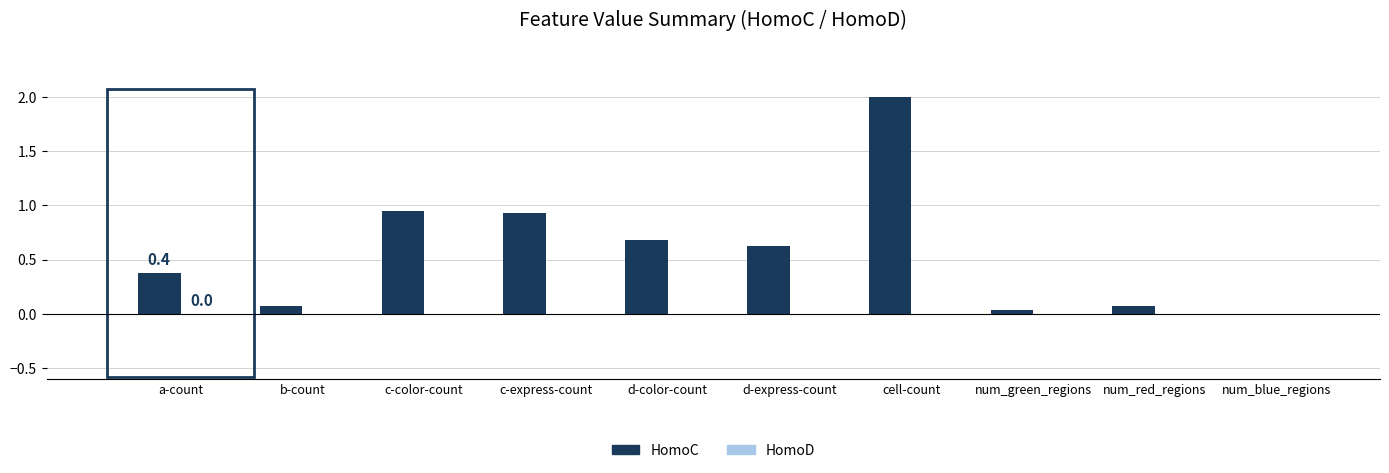

Which category has the highest value across all series?

cell-count